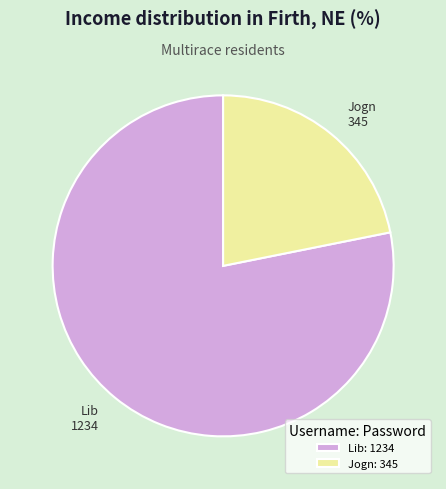

Rank the categories by value from lowest to highest.

Jogn, Lib